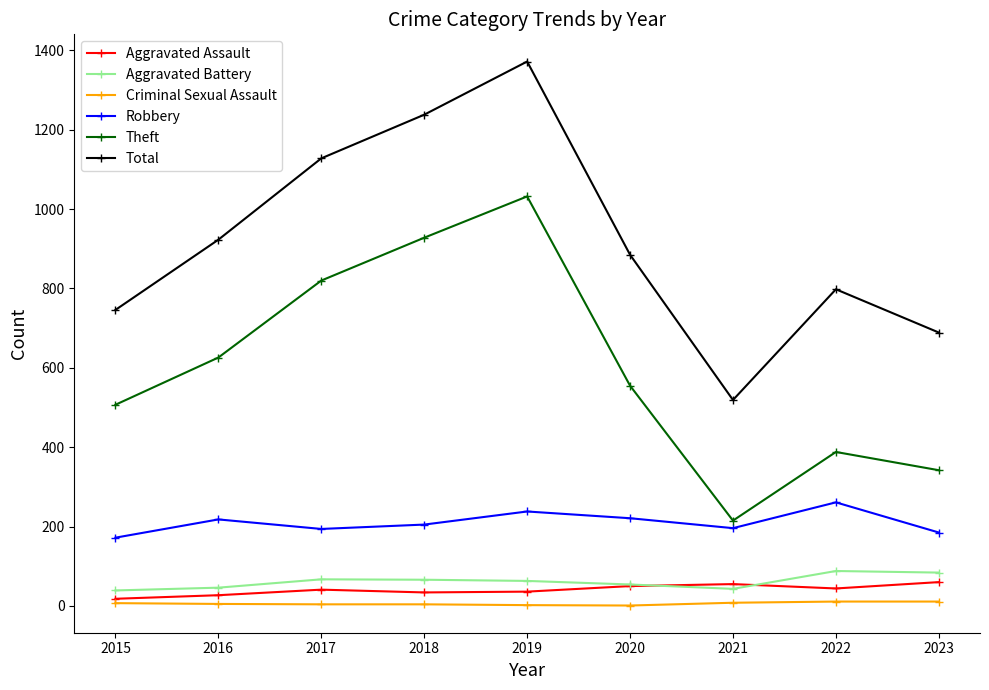

Which series changed the most between 2016 and 2021?

Theft